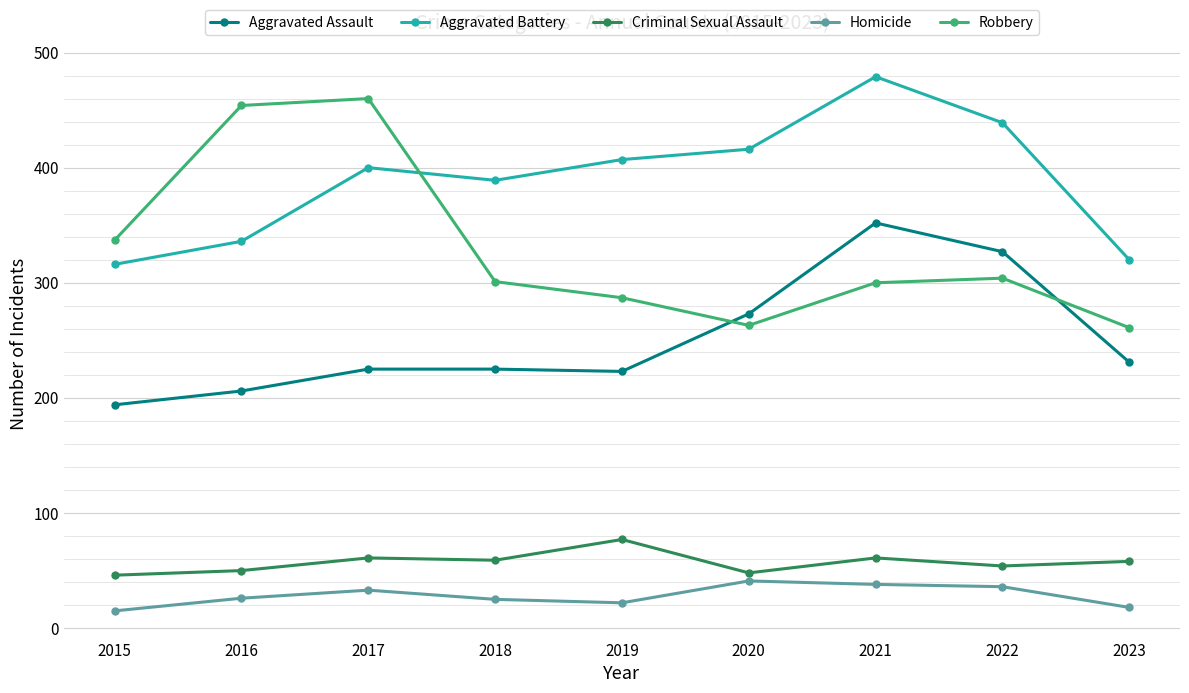

What is the spread (max minus min) of values at 2019?

385